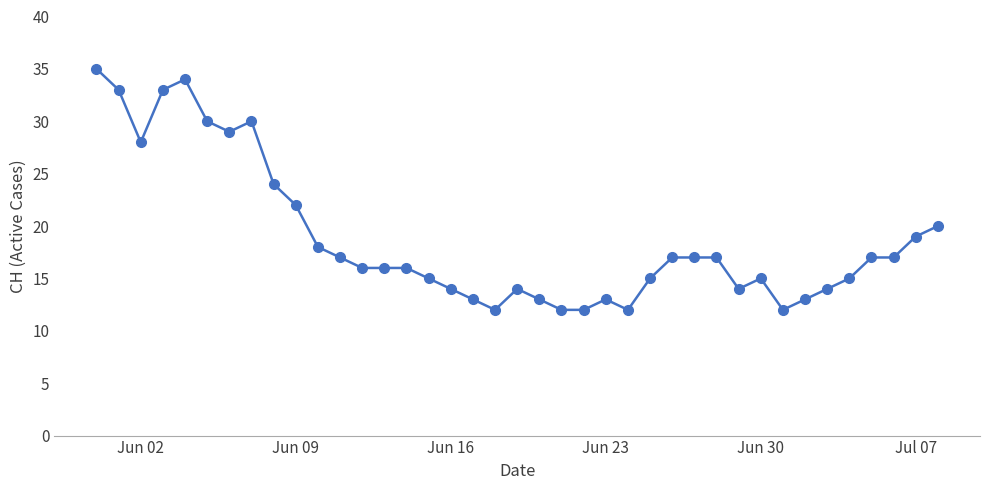

True or false: the data has more than 1 interior local peaks.

True